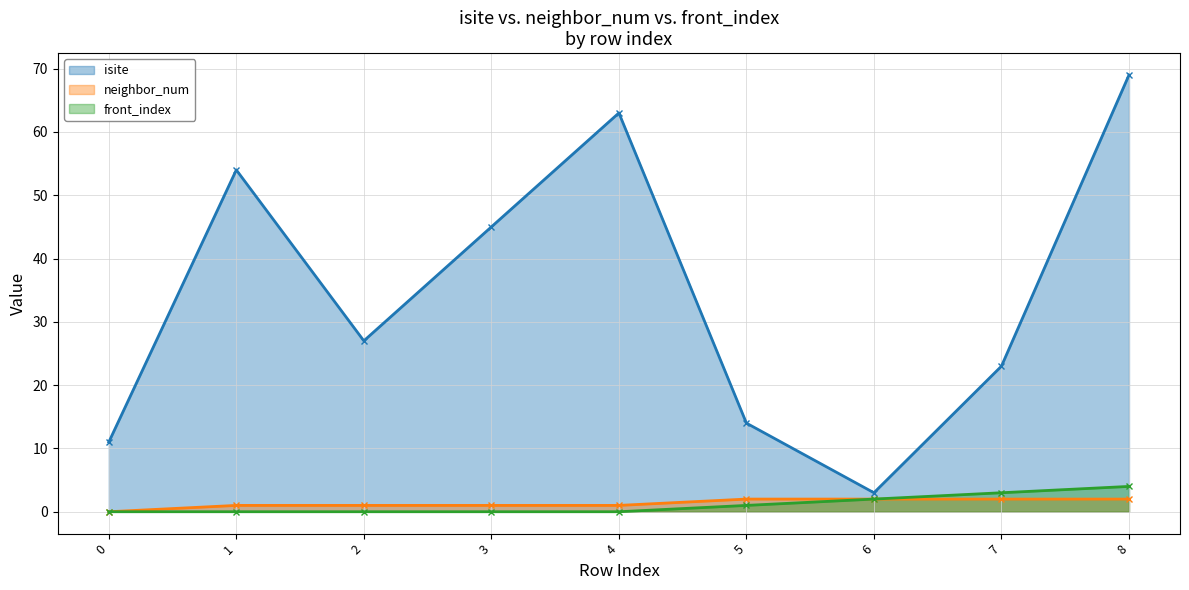

True or false: front_index and neighbor_num cross at least once.

False